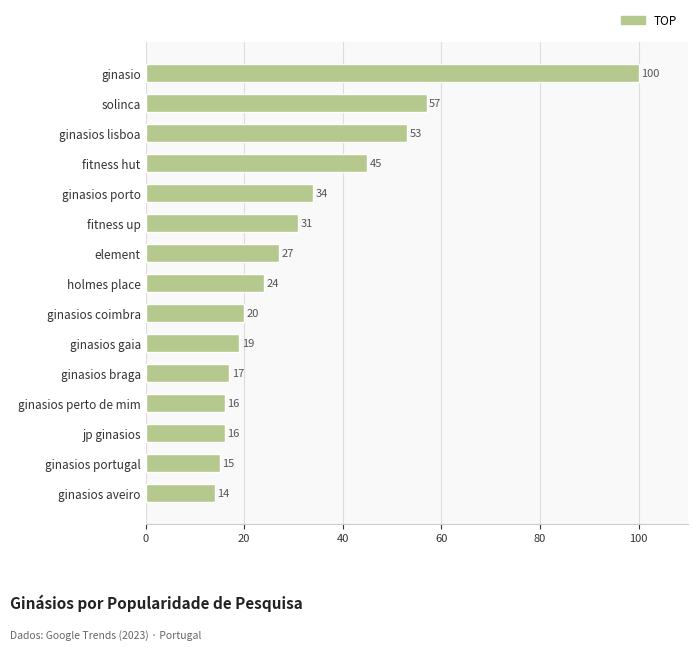

Reading bottom to top, transcribe all the data shown in this chart.

14	15	16	16	17	19	20	24	27	31	34	45	53	57	100